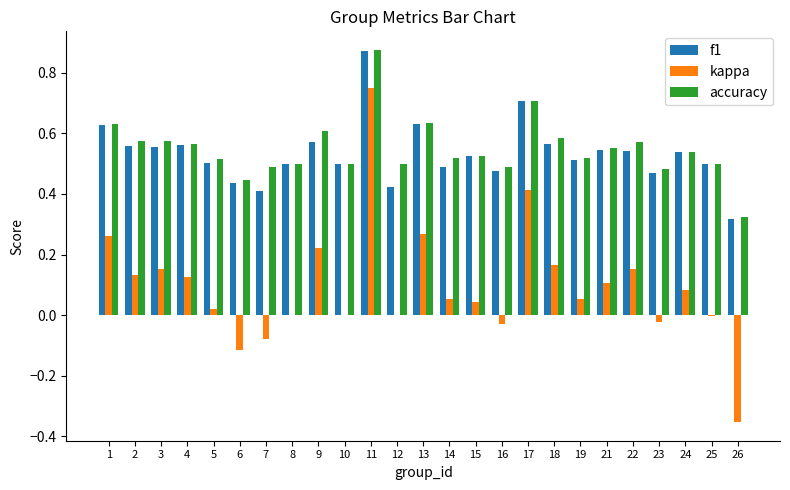

The f1 series shows 0.6 at 2. True or false?

True